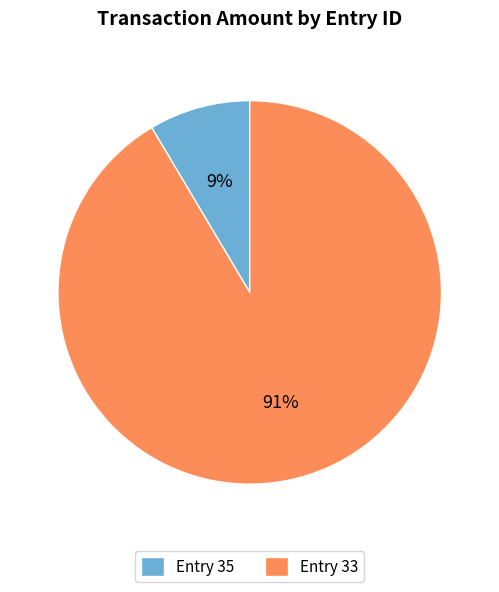

Between Entry 33 and Entry 35, which is larger?

Entry 33